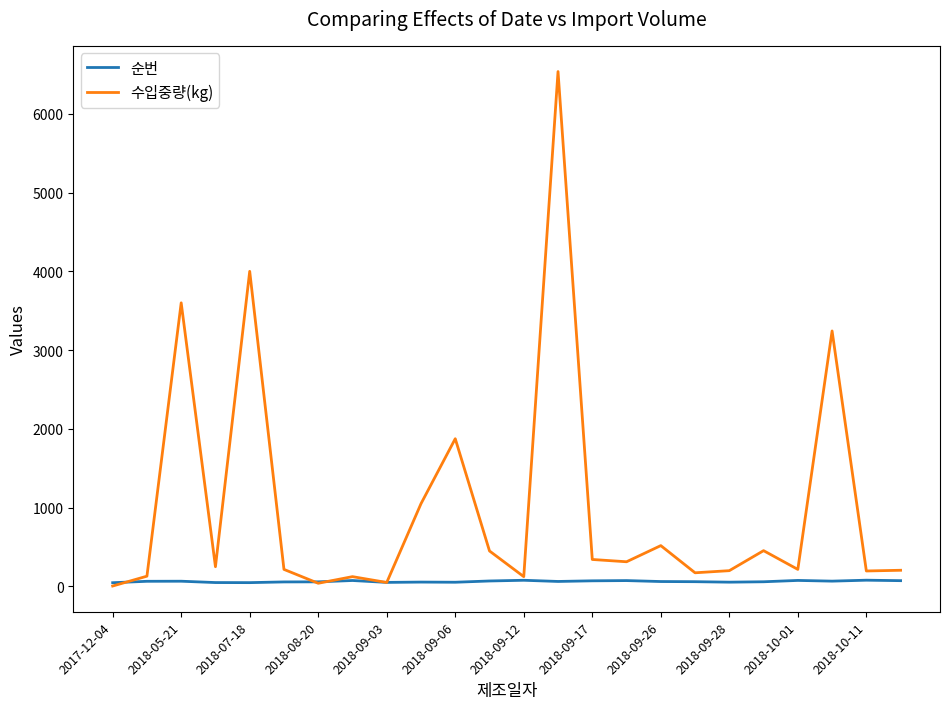

What are all the series names shown in the legend?

순번, 수입중량(kg)